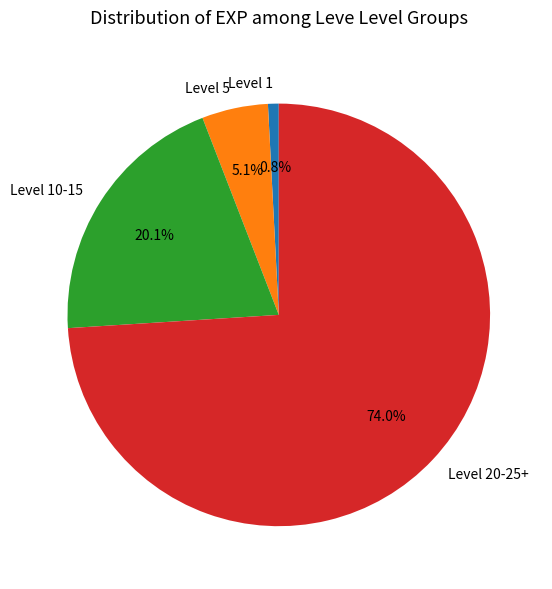

Is there a majority slice in this chart?

Yes